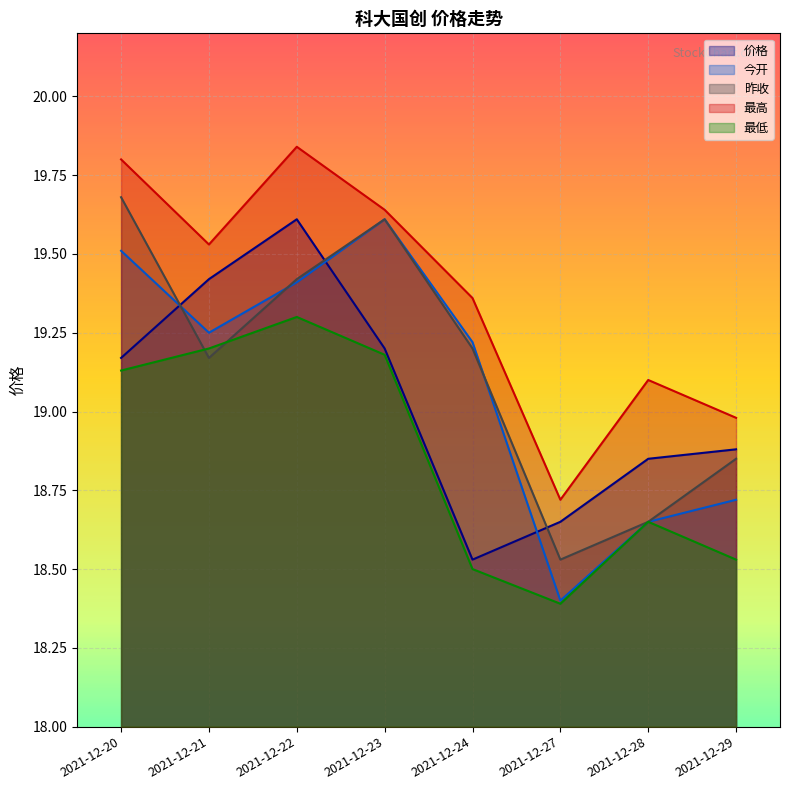

True or false: 价格 and 最低 cross at least once.

False